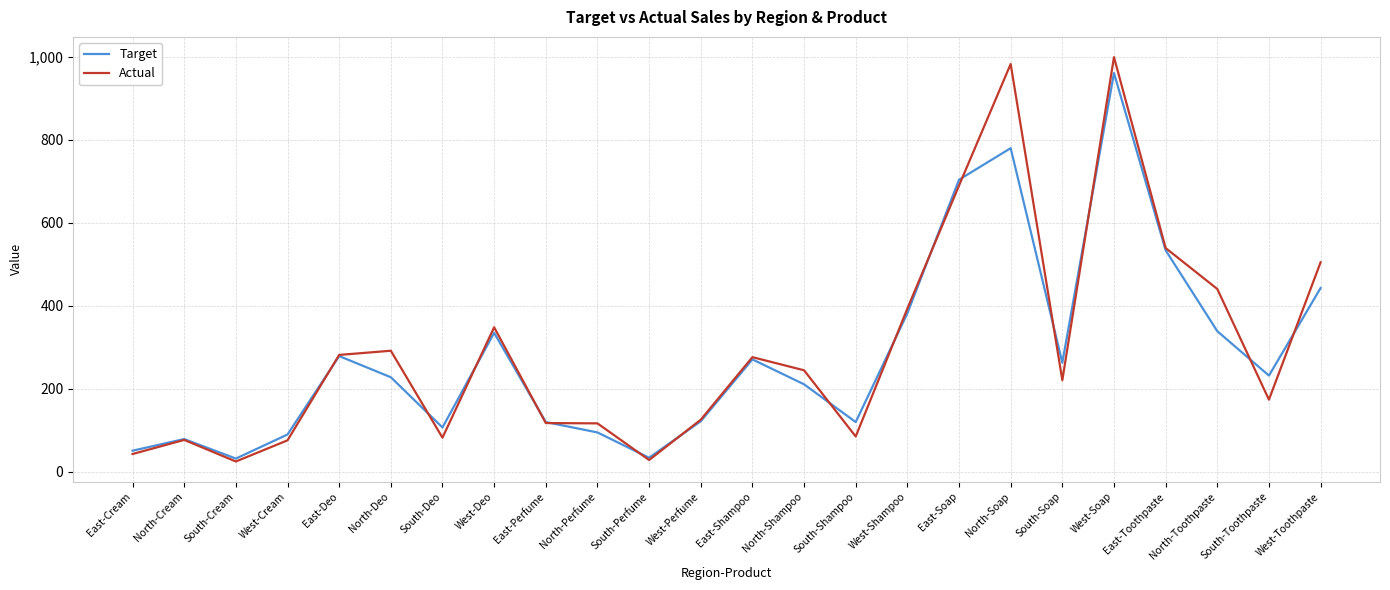

What is the total value across all series at South-Soap?

483.9